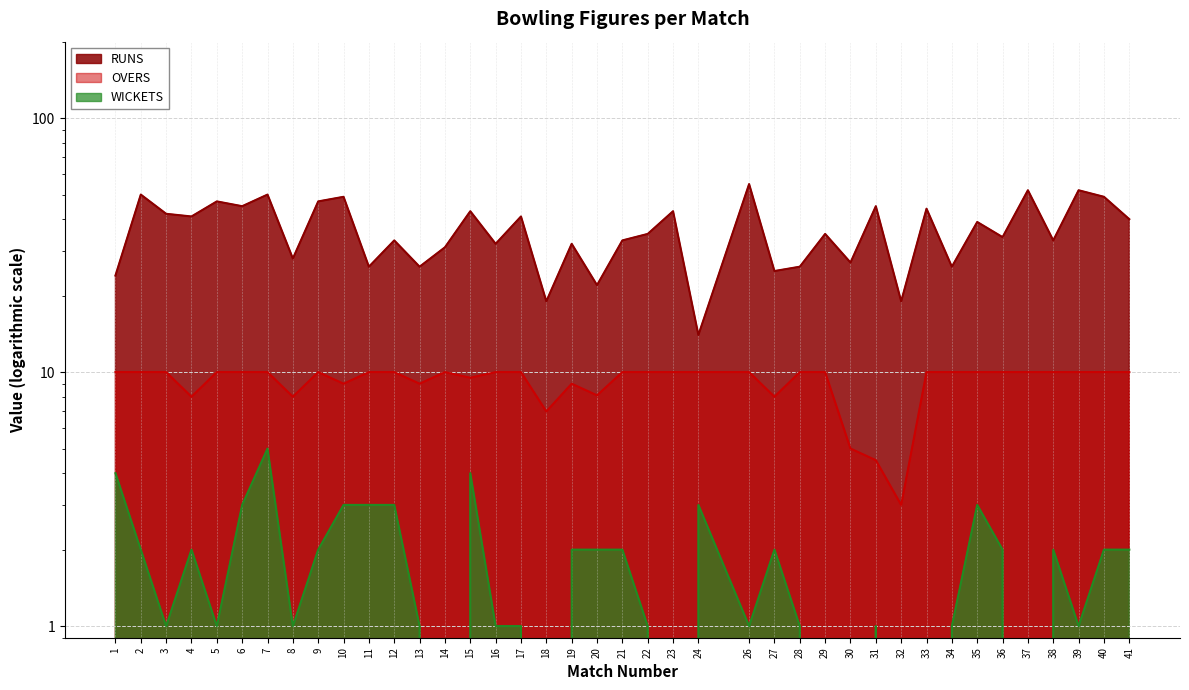

Between 7 and 20, which series saw the biggest shift?

RUNS